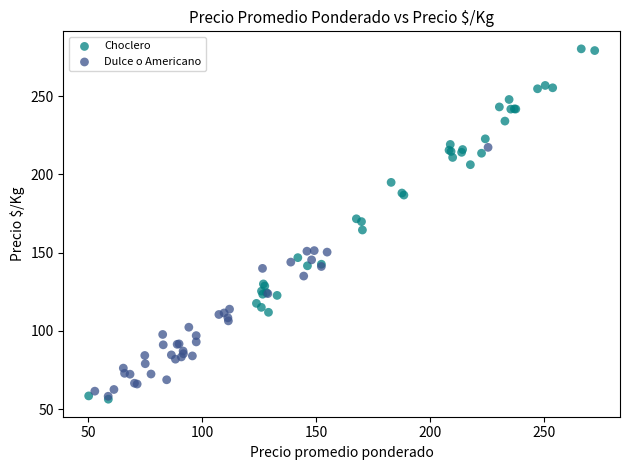

Which series contains the highest Y value?

Choclero